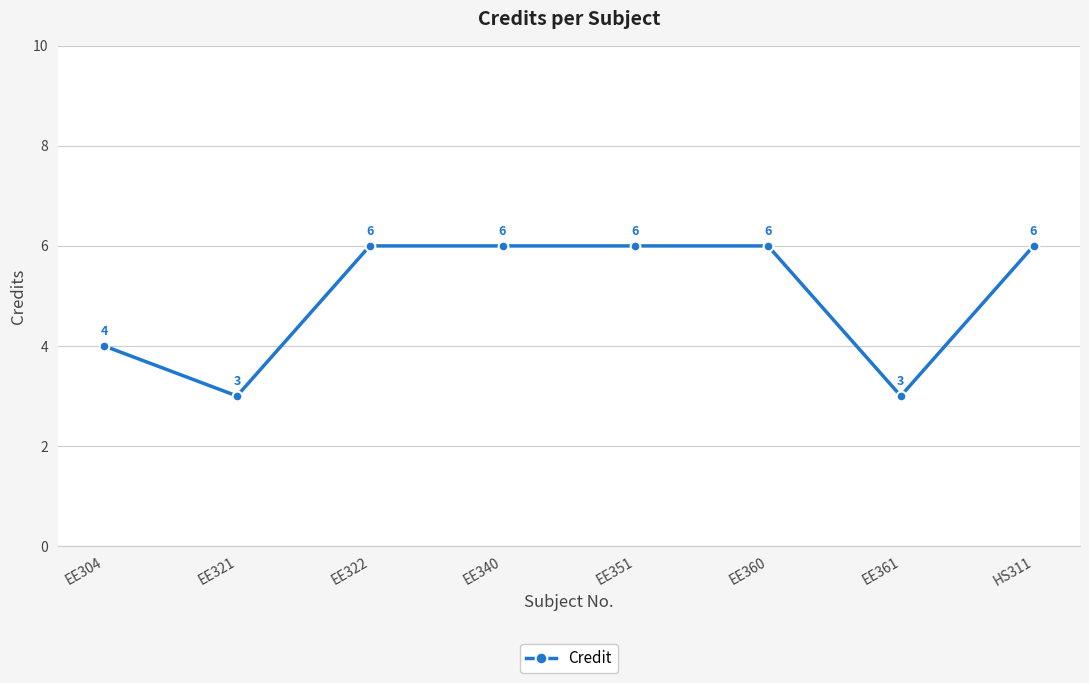

How many data points does each series have?

8